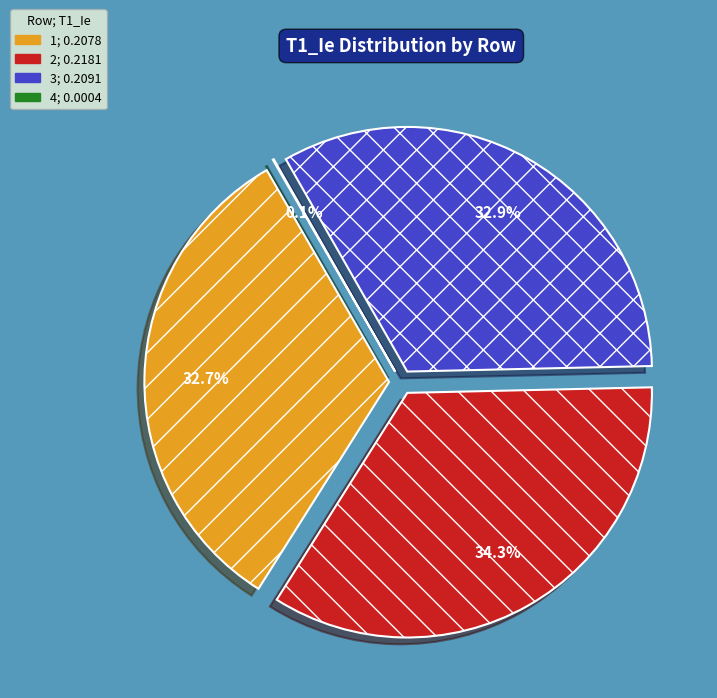

Does 1 represent more than half of the total?

No